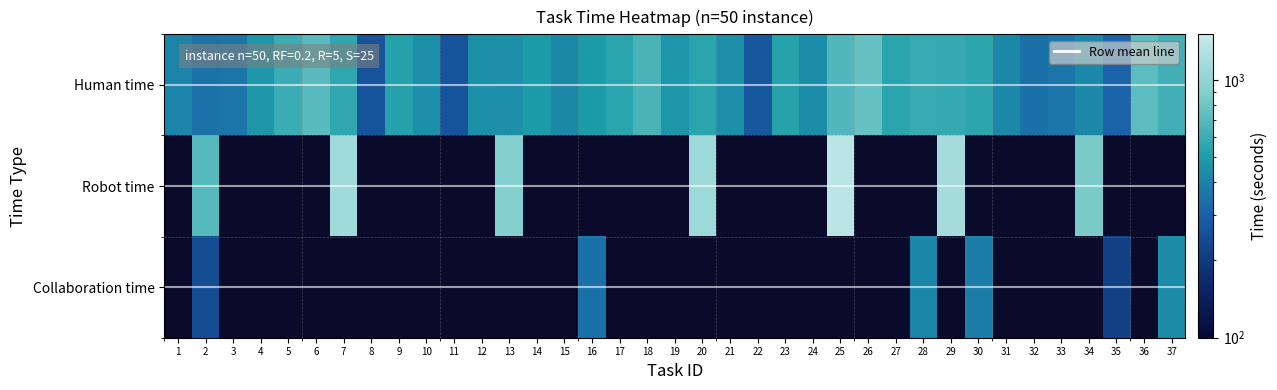

Reading left to right, transcribe all the data shown in this chart.

Human time: 1=408	2=350	3=356	4=474	5=603	6=715	7=563	8=264	9=531	10=448	11=264	12=448	13=452	14=501	15=422	16=498	17=547	18=644	19=476	20=549	21=453	22=273	23=536	24=442	25=683	26=757	27=544	28=586	29=579	30=551	31=423	32=345	33=359	34=424	35=307	36=718	37=622
Robot time: 1=-1	2=700	3=-1	4=-1	5=-1	6=-1	7=1126	8=-1	9=-1	10=-1	11=-1	12=-1	13=904	14=-1	15=-1	16=-1	17=-1	18=-1	19=-1	20=1098	21=-1	22=-1	23=-1	24=-1	25=1366	26=-1	27=-1	28=-1	29=1158	30=-1	31=-1	32=-1	33=-1	34=848	35=-1	36=-1	37=-1
Collaboration time: 1=-1	2=245	3=-1	4=-1	5=-1	6=-1	7=-1	8=-1	9=-1	10=-1	11=-1	12=-1	13=-1	14=-1	15=-1	16=348	17=-1	18=-1	19=-1	20=-1	21=-1	22=-1	23=-1	24=-1	25=-1	26=-1	27=-1	28=410	29=-1	30=385	31=-1	32=-1	33=-1	34=-1	35=214	36=-1	37=435